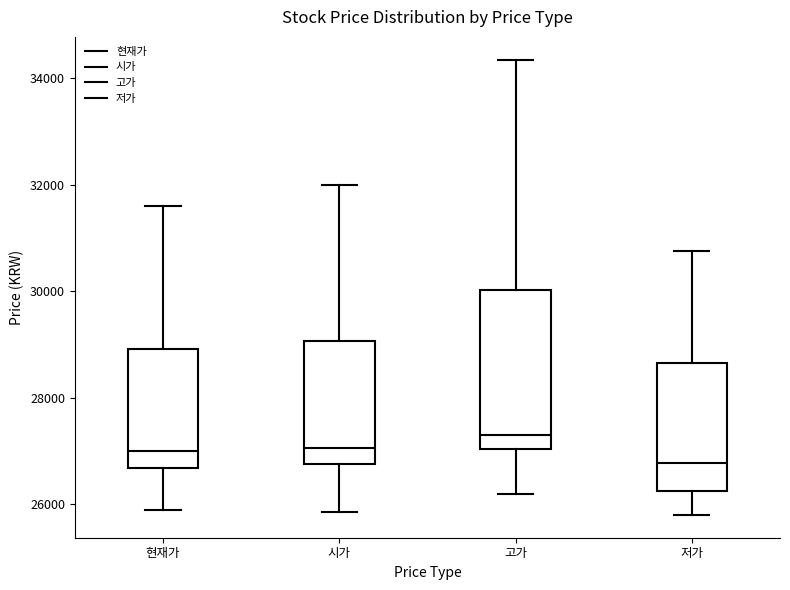

Reading left to right, read every box against the y-axis: the position of its median line, the range the box covers, and the ends of its whiskers. The values are not printed on the chart, so give them approximately, as read against the axis.

현재가: median 27000, box 26600 to 29000, whiskers 26000 to 31600
시가: median 27000, box 26800 to 29000, whiskers 25800 to 32000
고가: median 27400, box 27000 to 30000, whiskers 26200 to 34400
저가: median 26800, box 26200 to 28600, whiskers 25800 to 30800